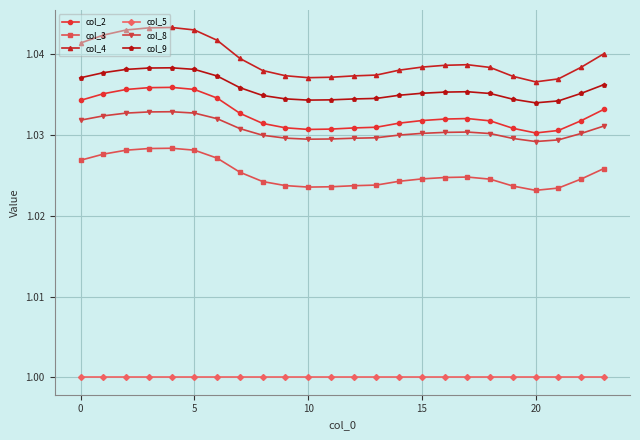

True or false: col_9 and col_5 intersect in this chart.

False